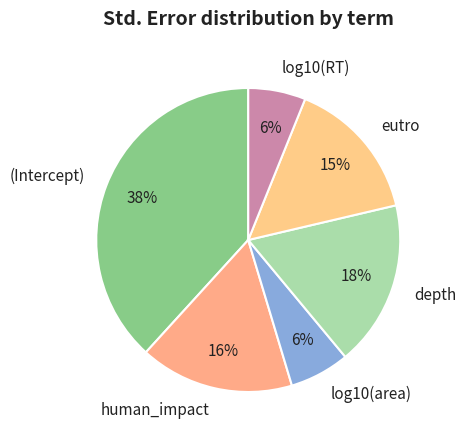

Does depth represent more than half of the total?

No